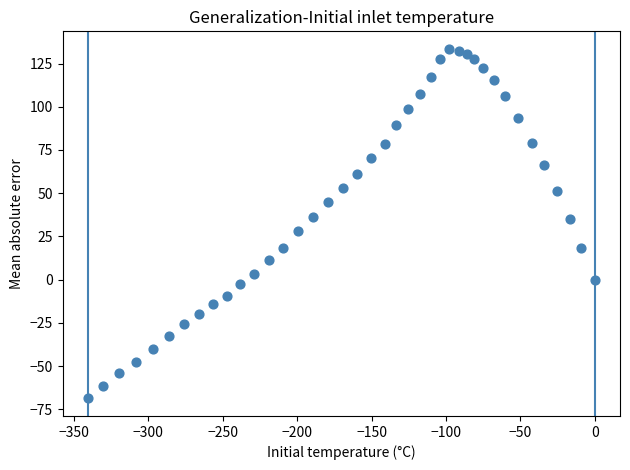

What is the range of Y values (max minus min)?

202.2